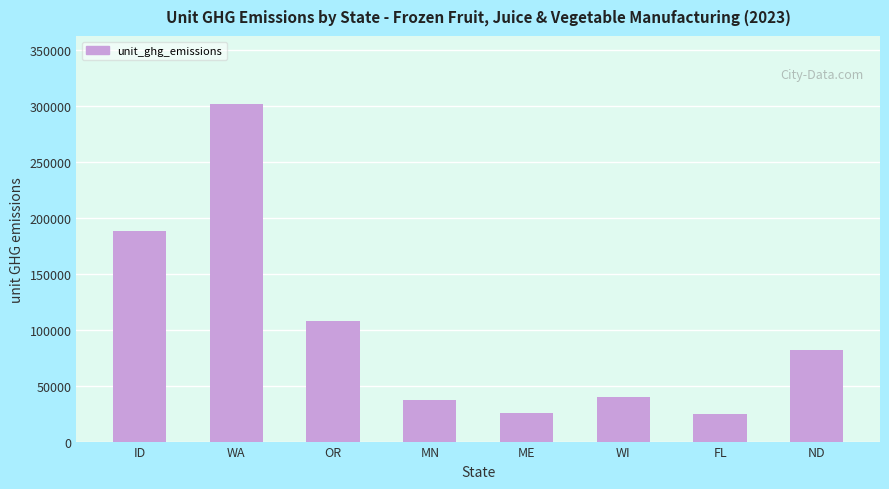

How many distinct data groups are displayed?

1